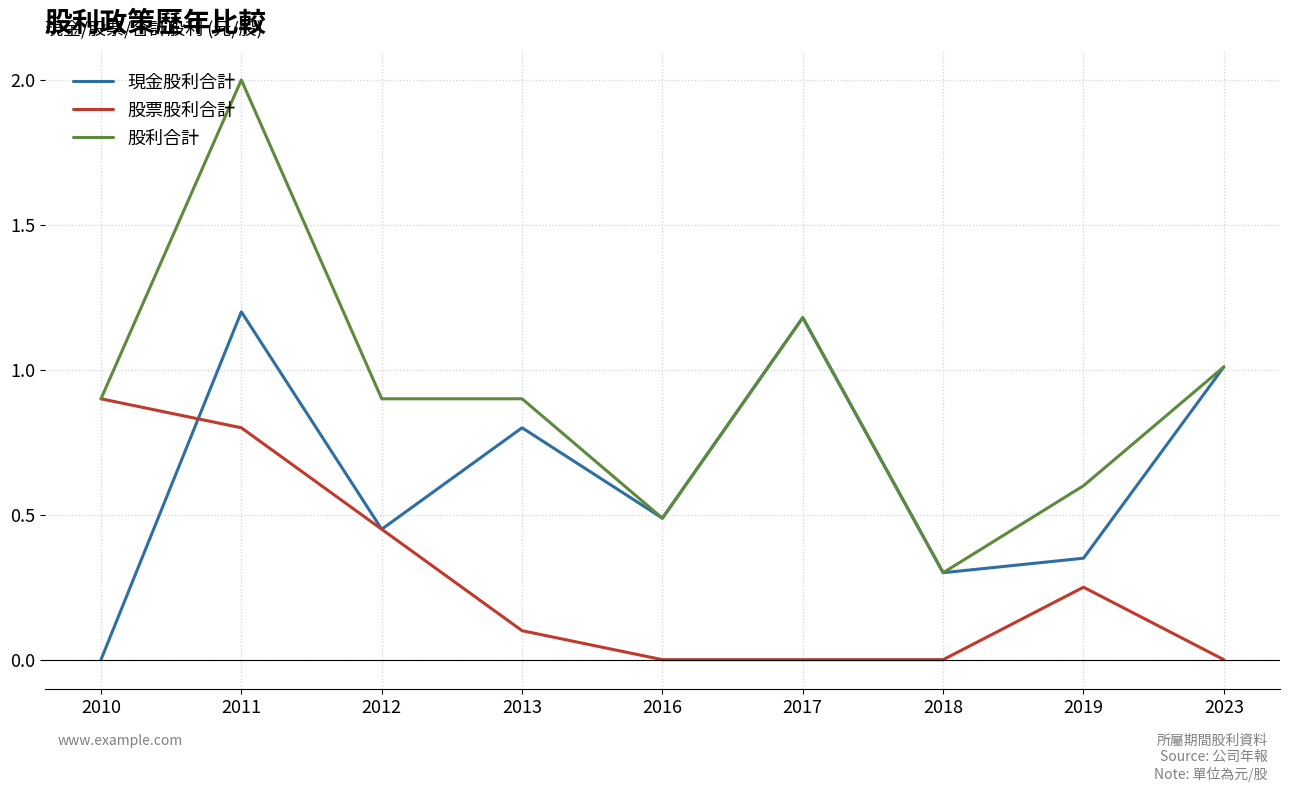

List the series in order of their overall mean, highest first.

股利合計, 現金股利合計, 股票股利合計